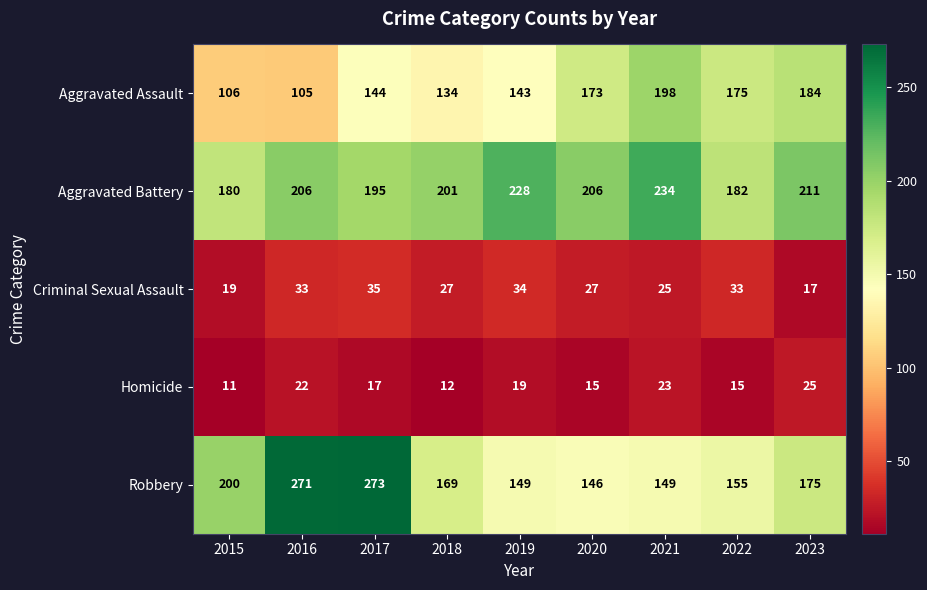

Which series has the widest spread of values?

Robbery